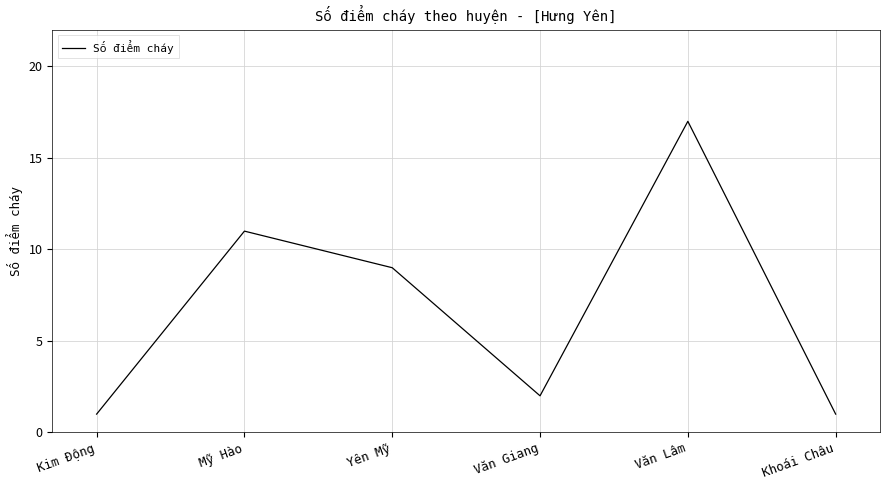

Approximately how many times larger is the value at Mỹ Hào compared to Kim Động?

11.0